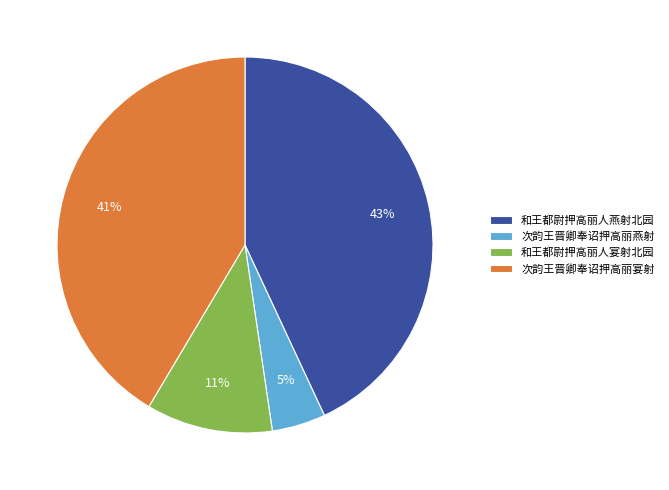

Do 和王都尉押高丽人燕射北园 and 次韵王晋卿奉诏押高丽燕射 together represent more than half of the pie?

No